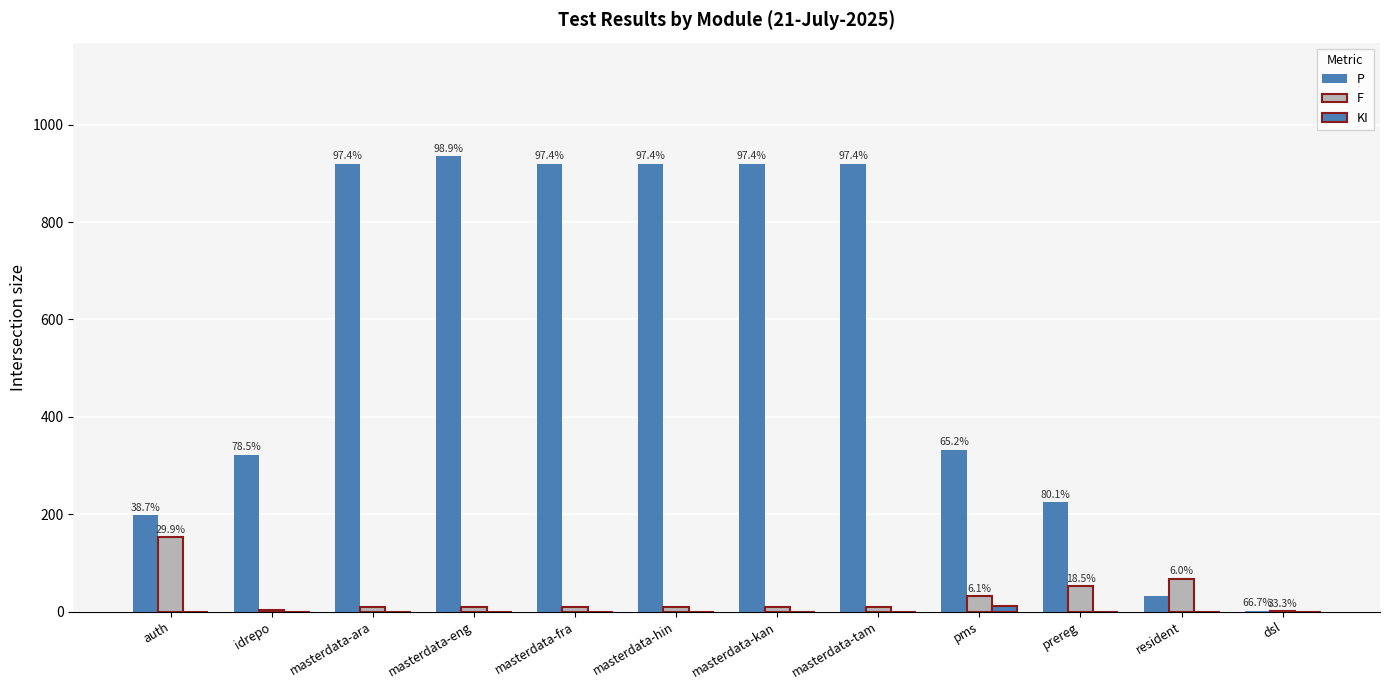

Count the number of categories in the chart.

12